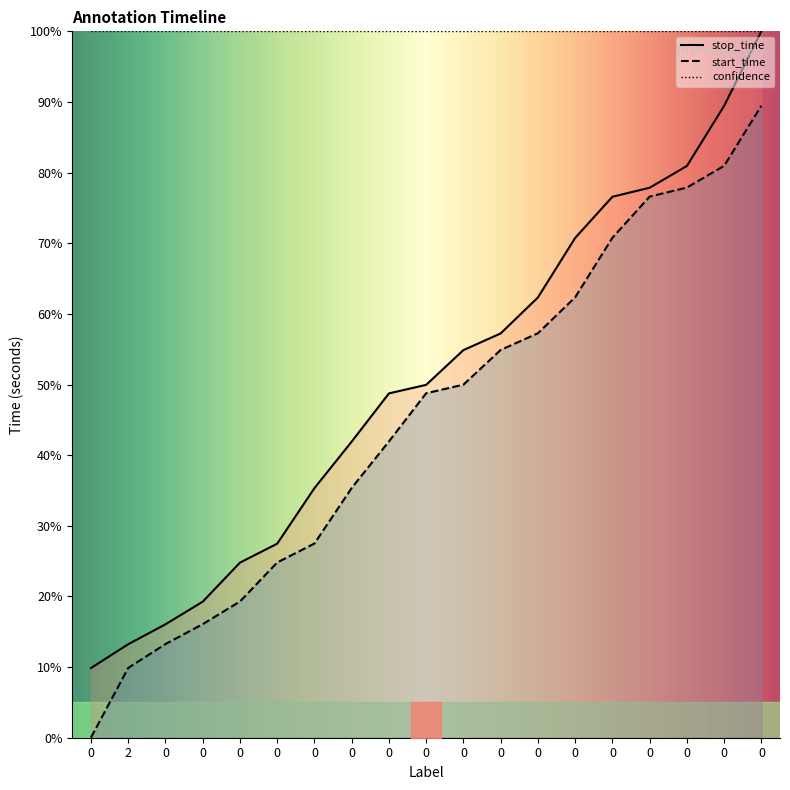

Which series has the widest spread of values?

stop_time